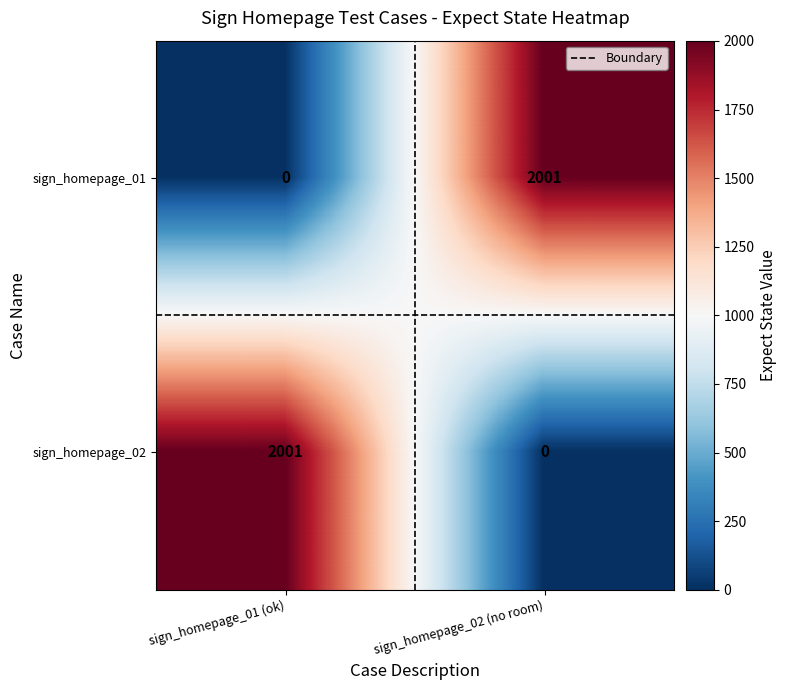

Reading left to right, list all the values displayed in this chart.

sign_homepage_01: 0	2001
sign_homepage_02: 2001	0